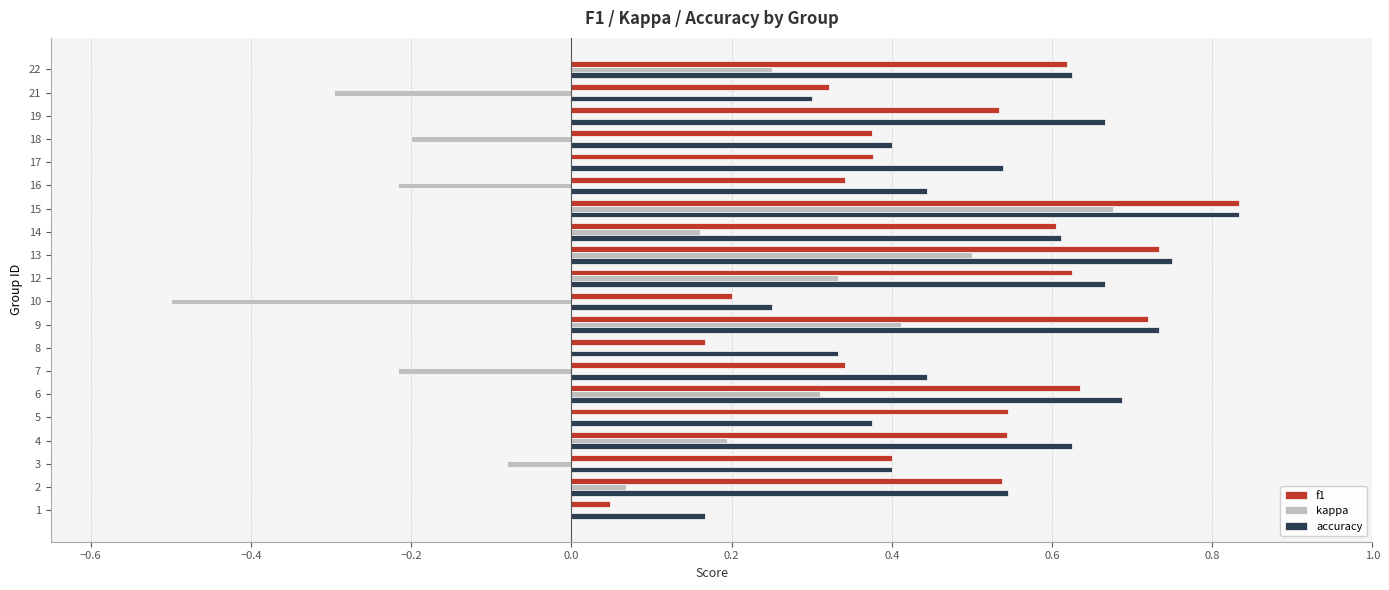

Which series changed the most between 12 and 19?

kappa